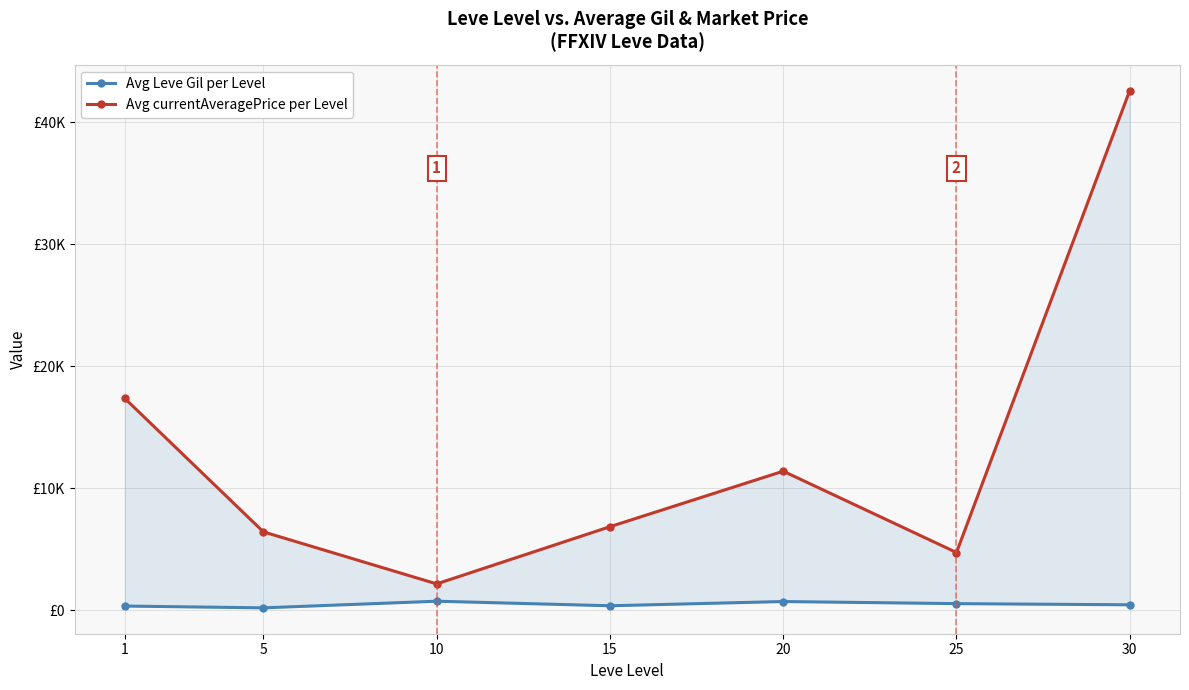

Reading left to right, transcribe all the data shown in this chart.

Avg Leve Gil per Level: 349.8	201.7	746.7	373.3	720.0	548.3	452.5
Avg currentAveragePrice per Level: 17369.2	6428.7	2165.7	6852.0	11402.0	4738.0	42598.8